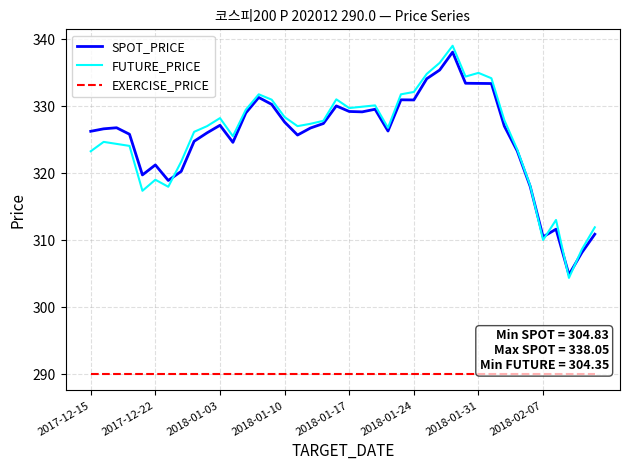

True or false: EXERCISE_PRICE and FUTURE_PRICE cross at least once.

False